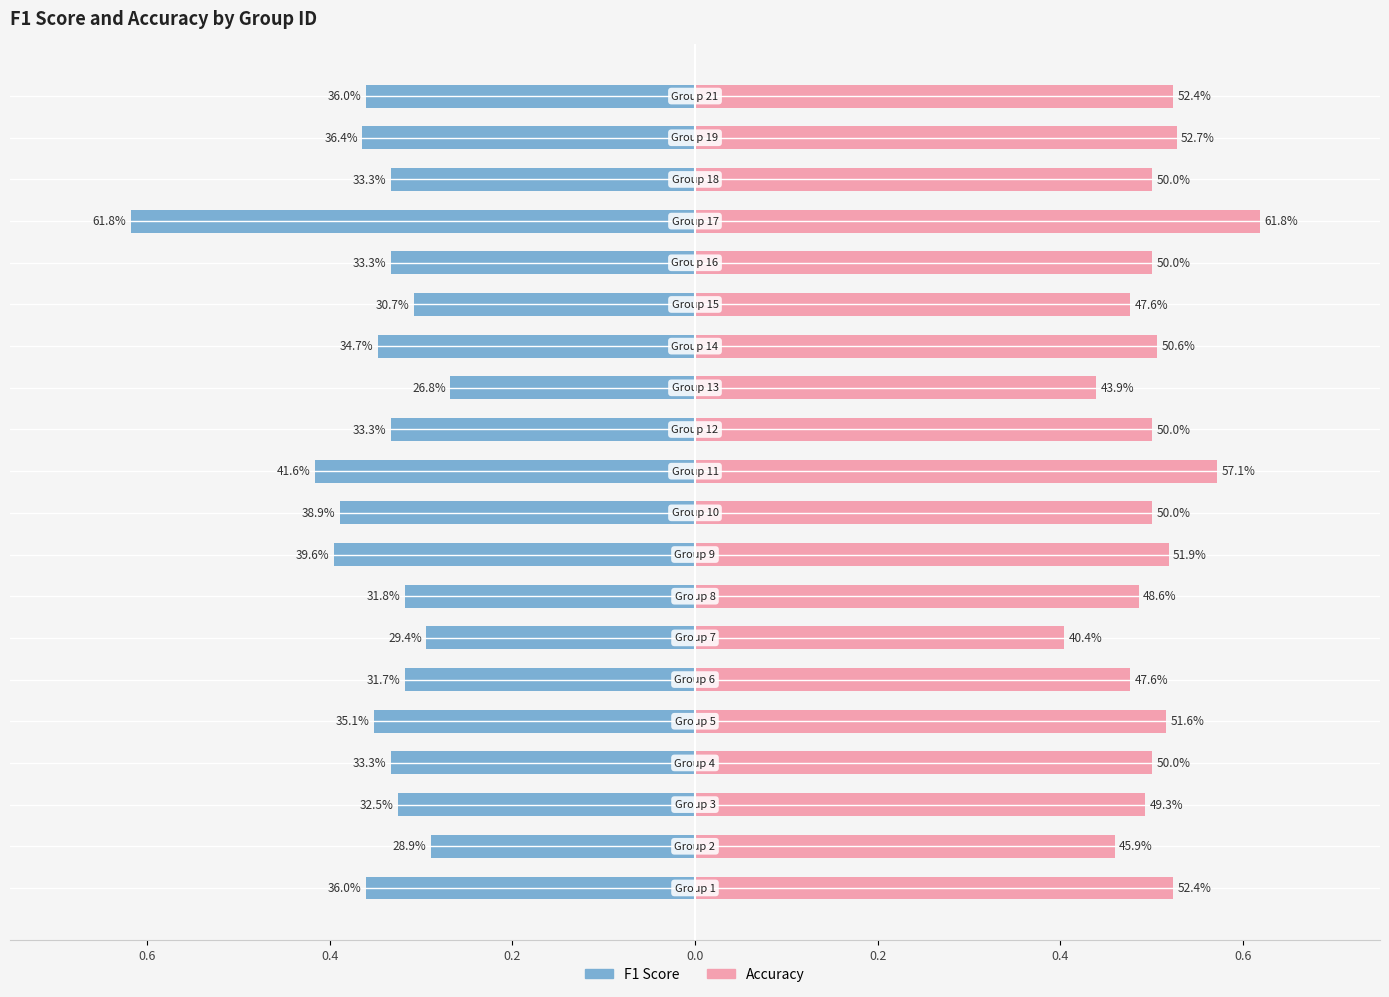

The f1 series shows -0.3 at 0.4. True or false?

True